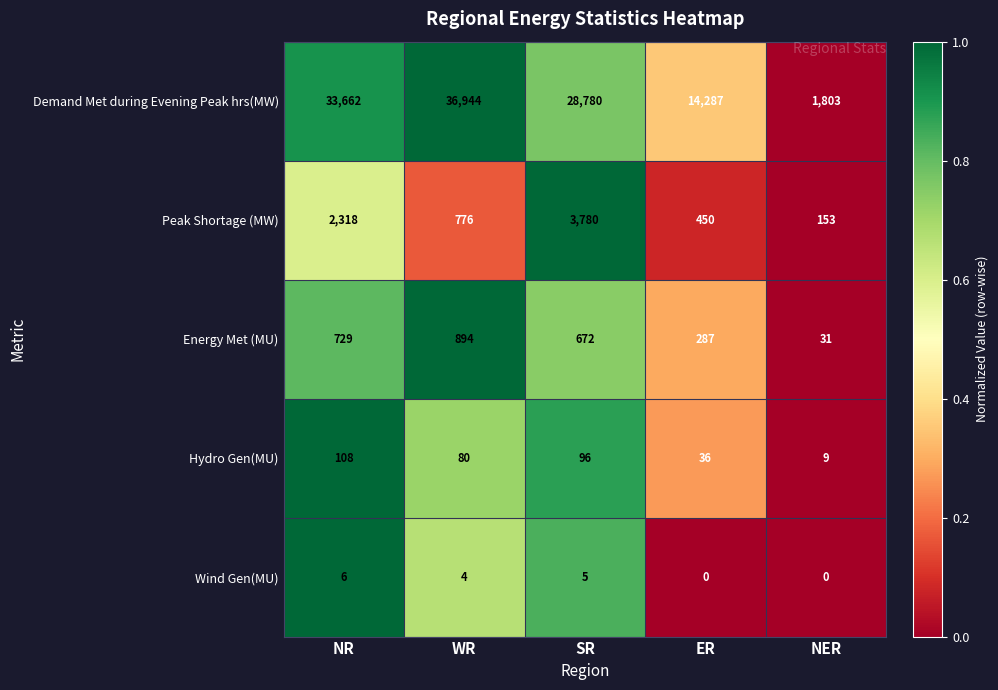

What is the spread (max minus min) of values at ER?

14287